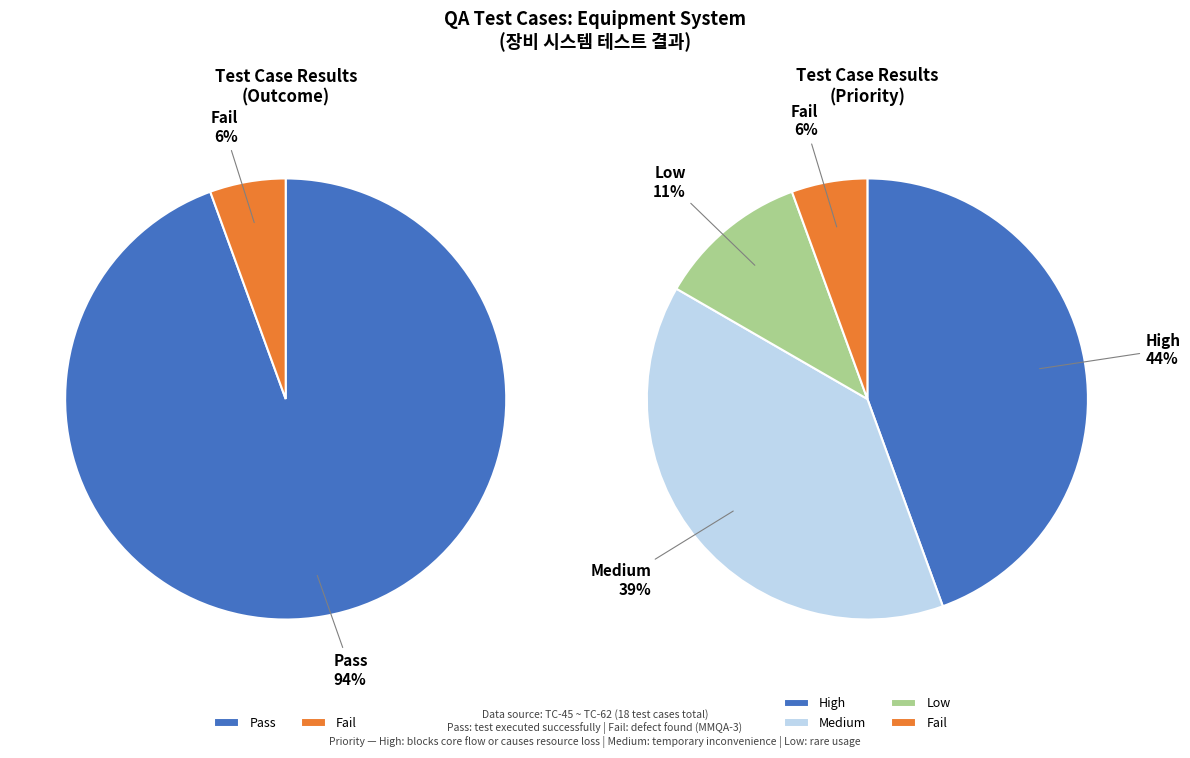

To the nearest percent, what percentage of the pie is Pass?

94%